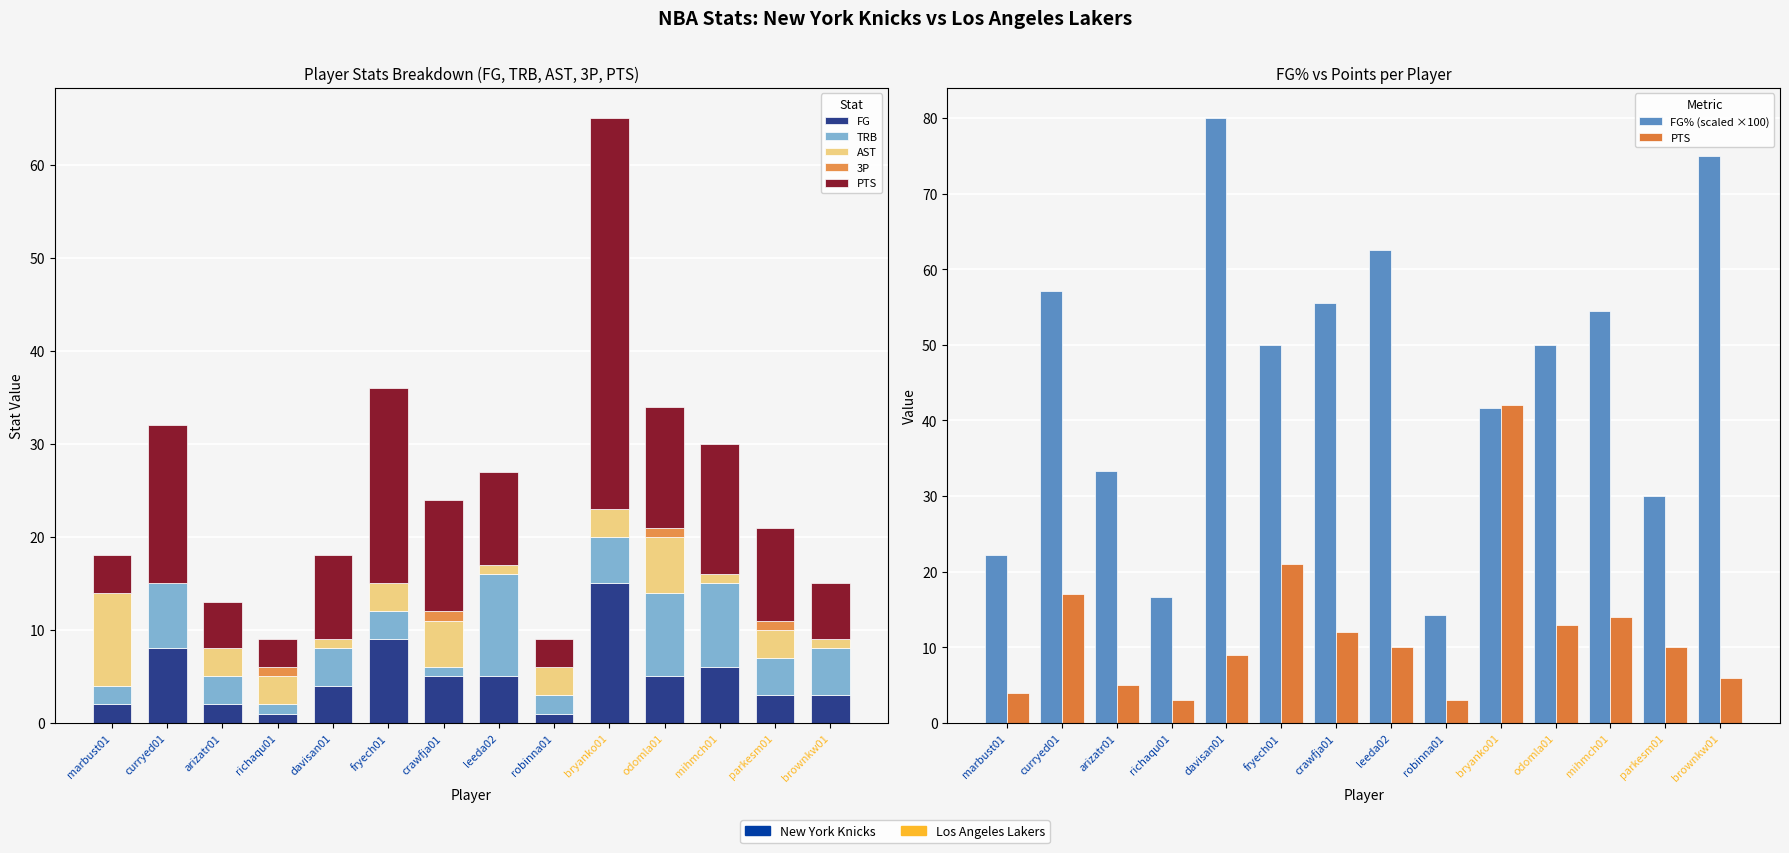

What is the difference between the second highest and minimum values in the 3P series?

1.0